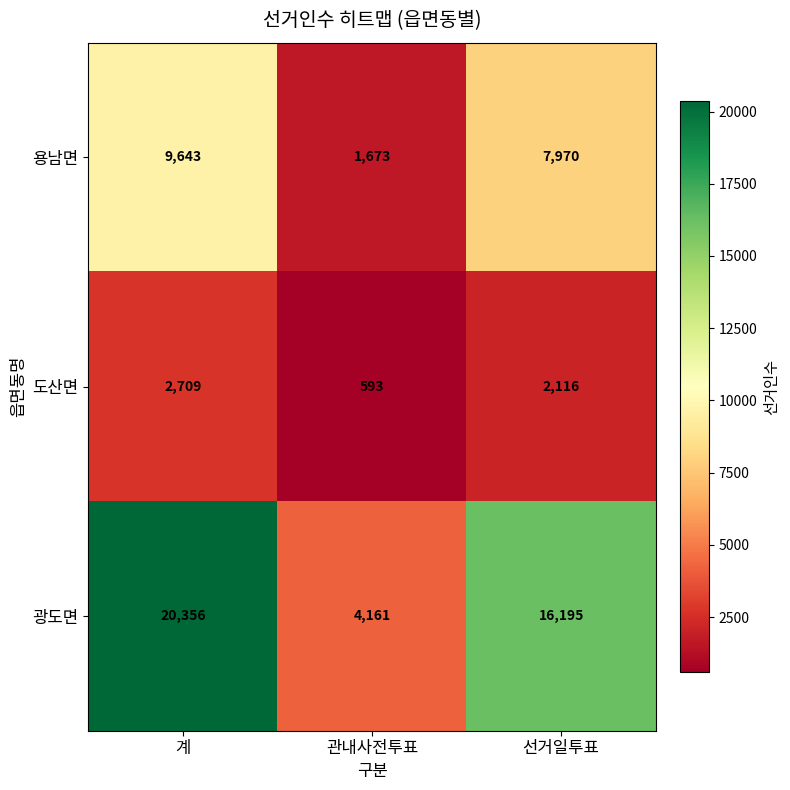

Which series has the largest total across all categories?

광도면